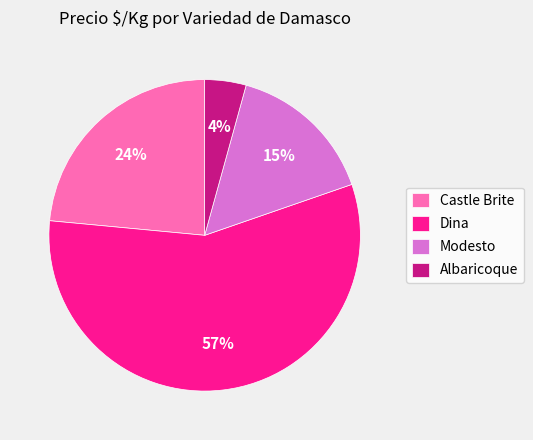

What is the ratio of the value at Dina to the value at Castle Brite?

2.4